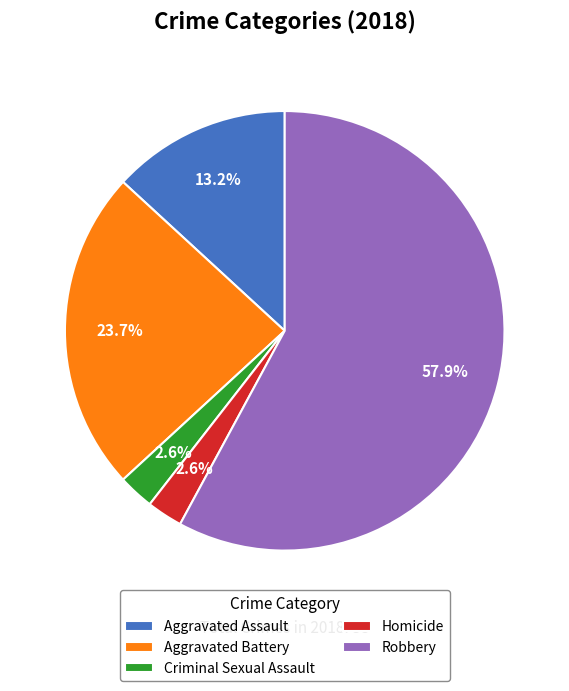

The Homicide slice represents 15% of the pie. True or false?

False